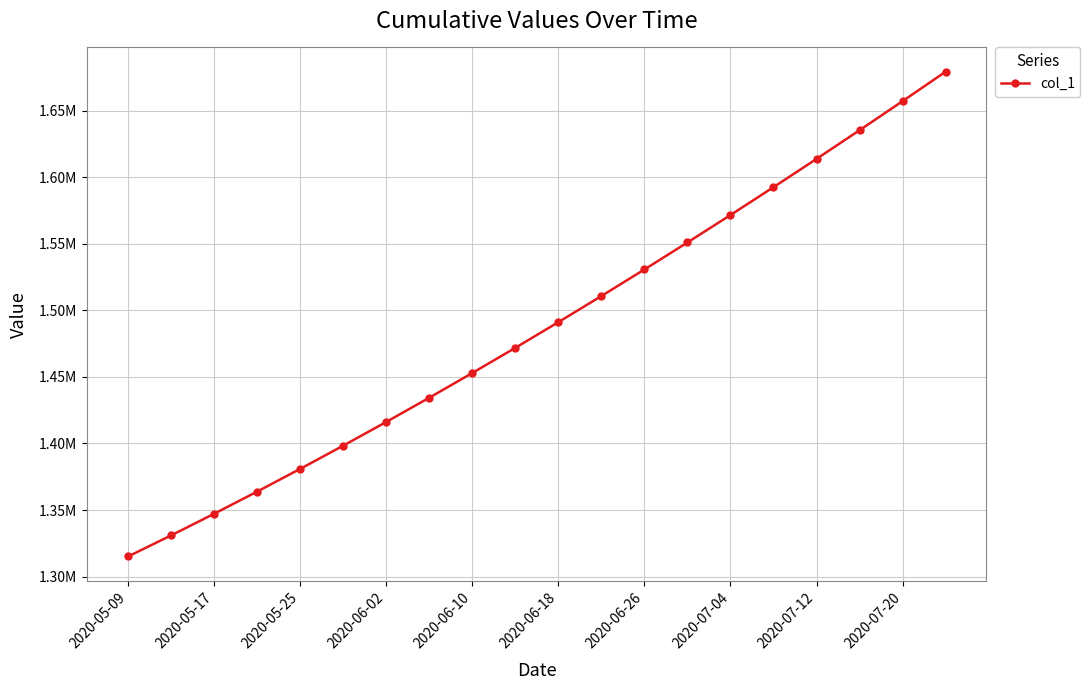

Is this an area chart (filled region under the line)?

No